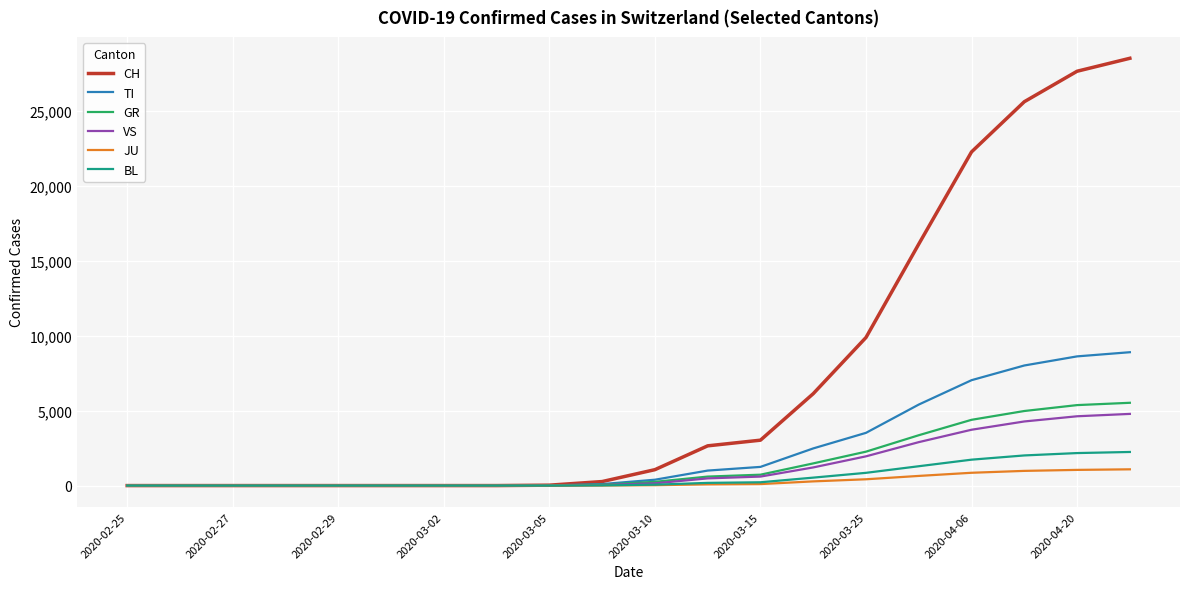

Which series has the widest spread of values?

CH